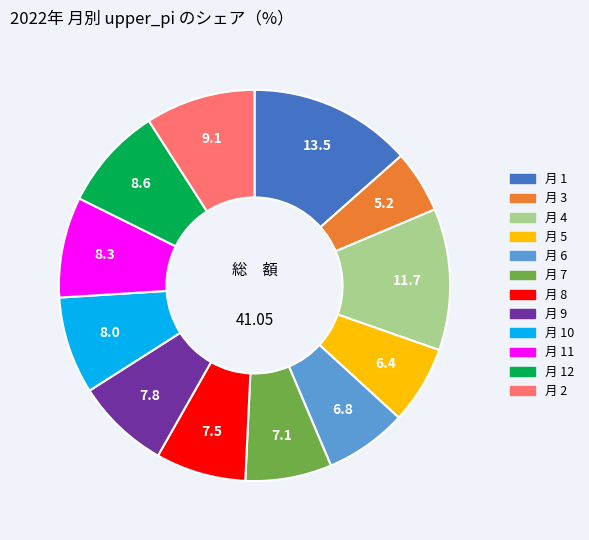

Is there any slice that represents more than half of the pie?

No